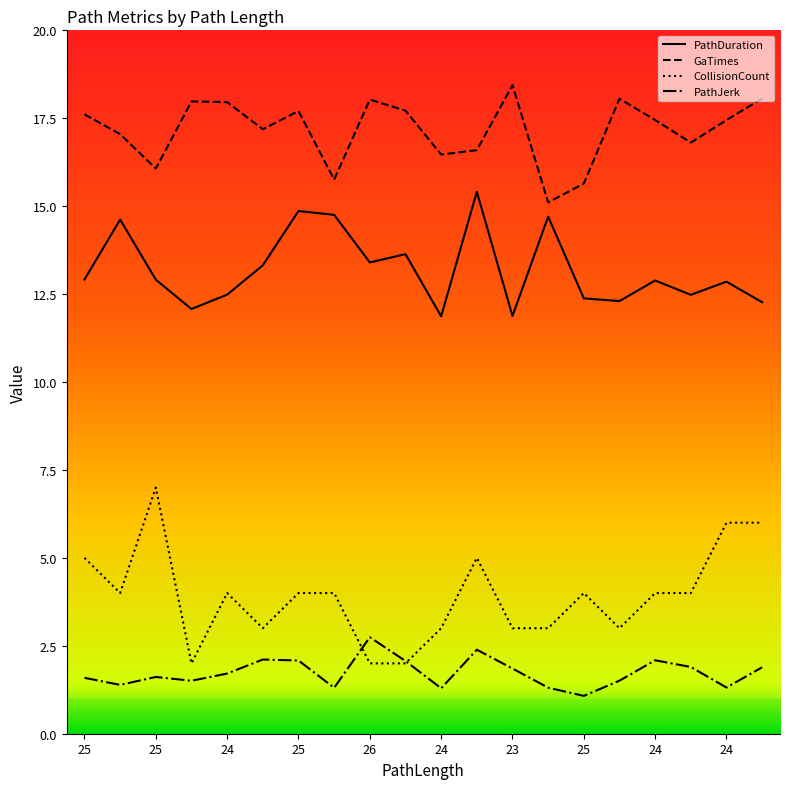

Rank the series by their maximum value, from lowest to highest.

PathJerk, CollisionCount, PathDuration, GaTimes